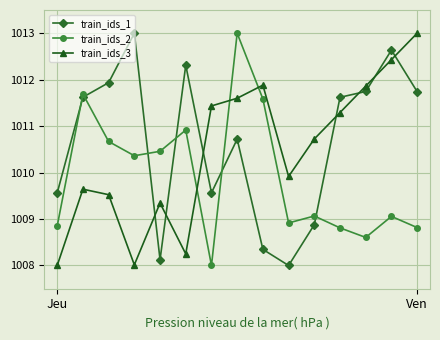

What is the smallest value displayed?

1008.0